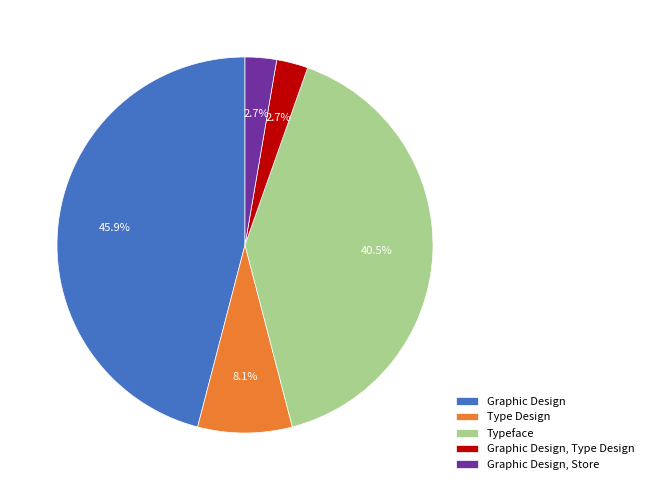

How many segments does this pie chart have?

5